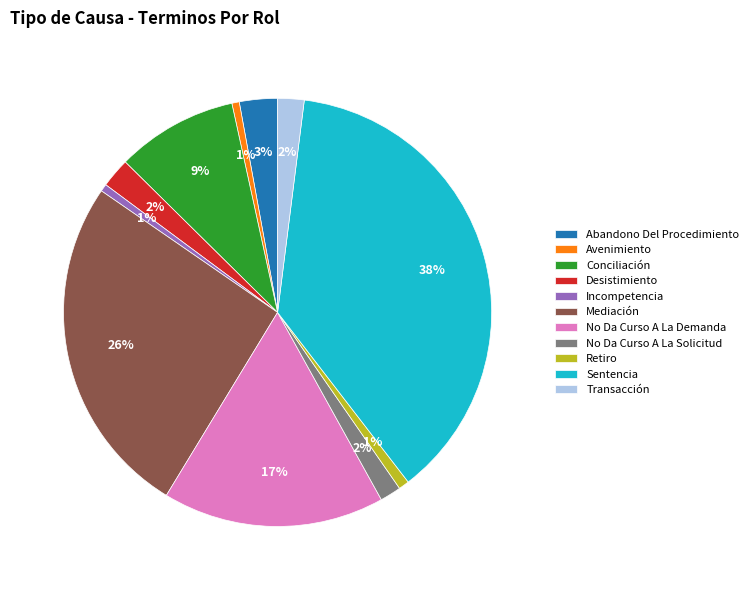

How many segments does this pie chart have?

11